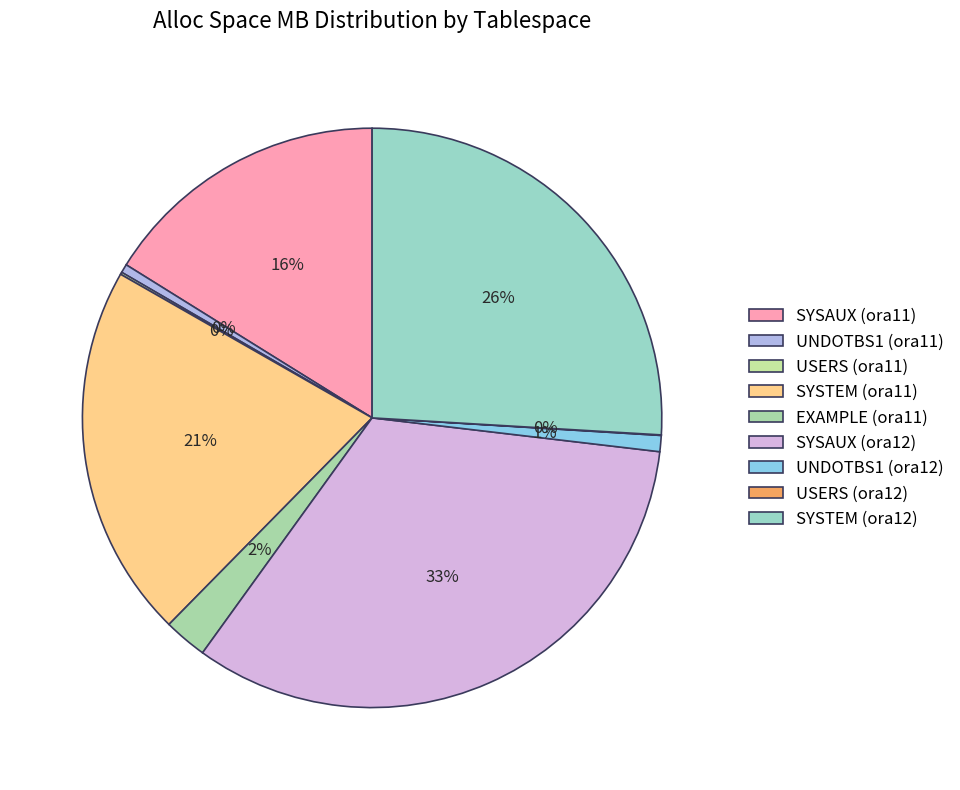

To the nearest percent, what is the difference between the largest and smallest slice percentages?

33%